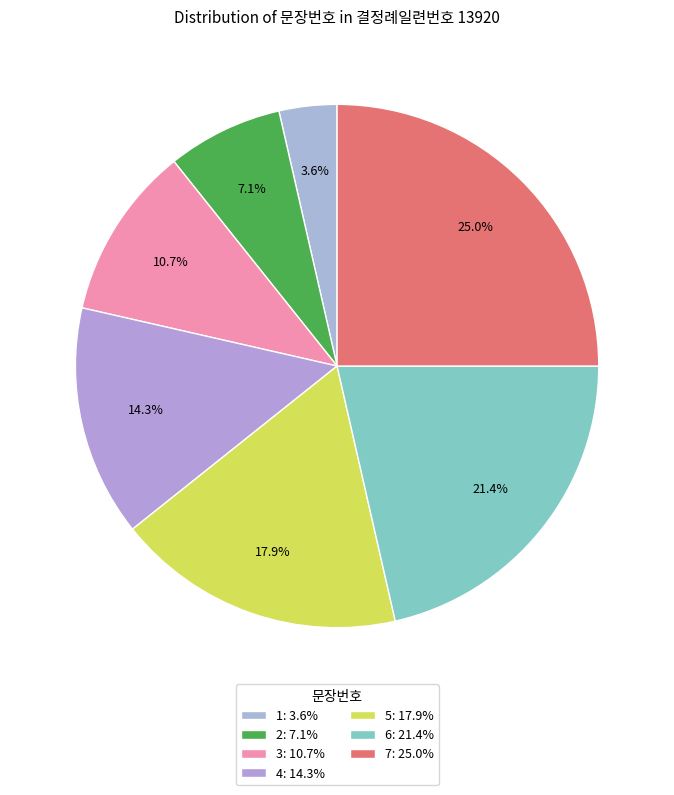

To the nearest percent, what is the combined percentage of 5 and 6?

39%